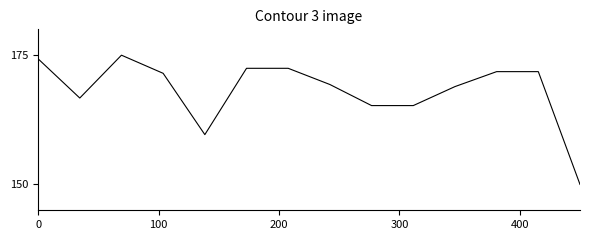

What is the minimum value shown in the chart?

150.0